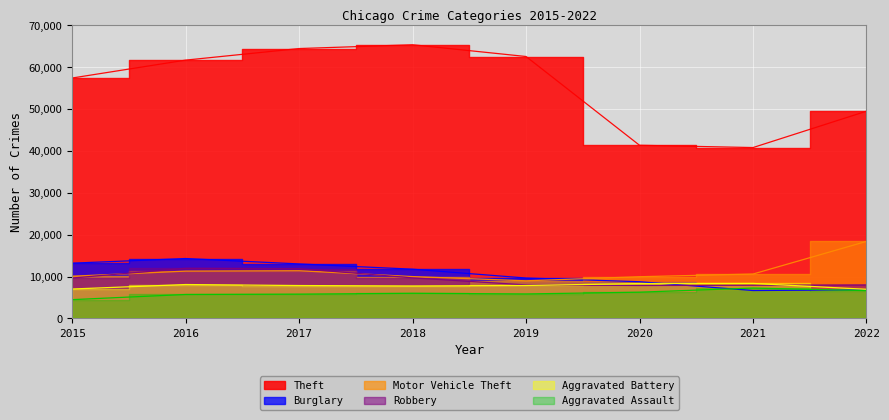

True or false: Theft has a value of 49436 at 2022.

True